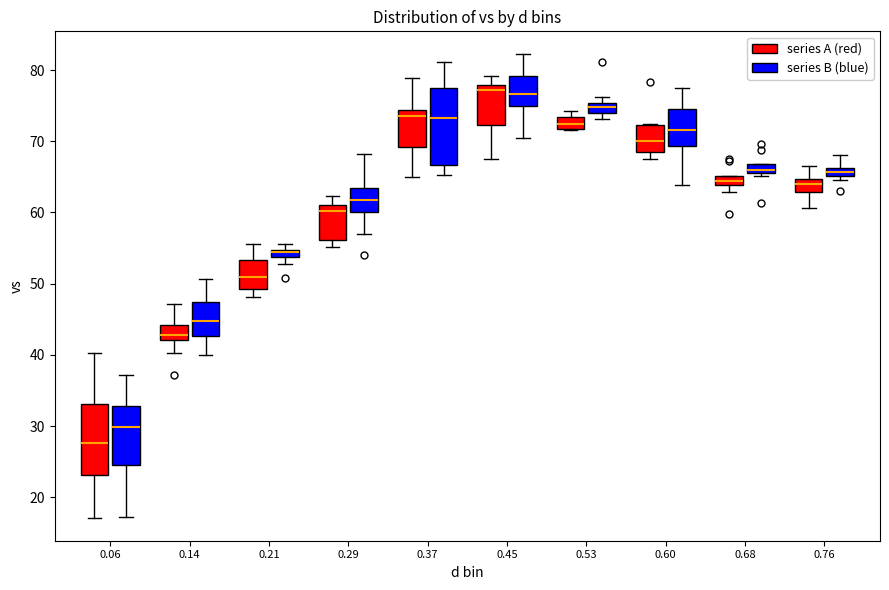

Which box's median line is the lowest?

0.06 (series A (red))